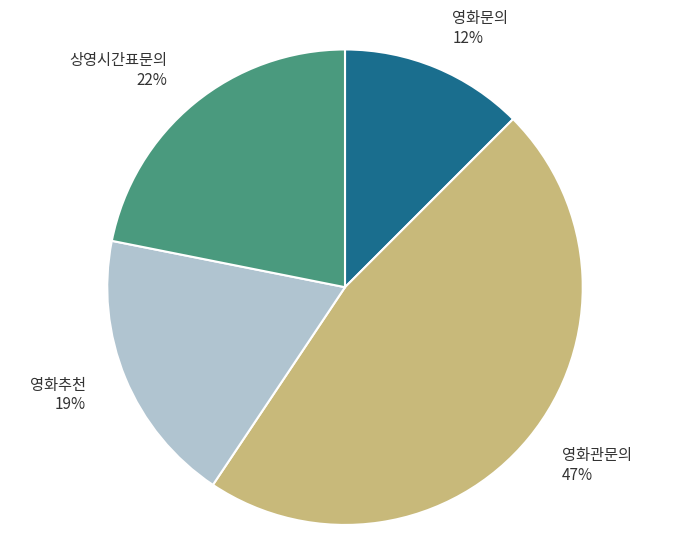

Is there a majority slice in this chart?

No